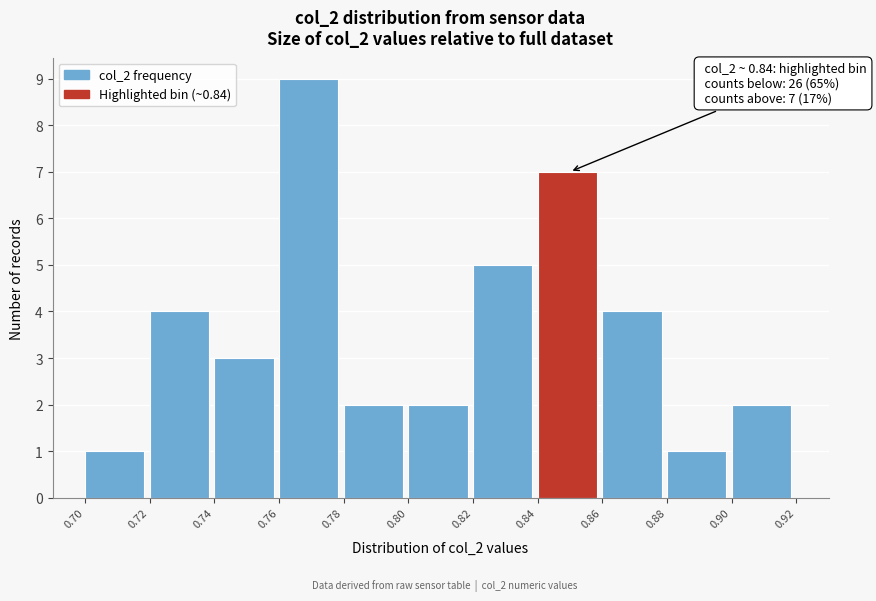

Which range on the x-axis has the tallest bar?

0.76 to 0.78